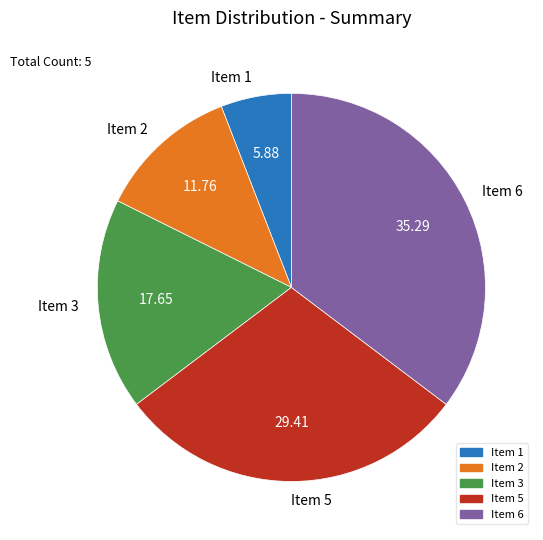

Rank the categories by value from lowest to highest.

Item 1, Item 2, Item 3, Item 5, Item 6